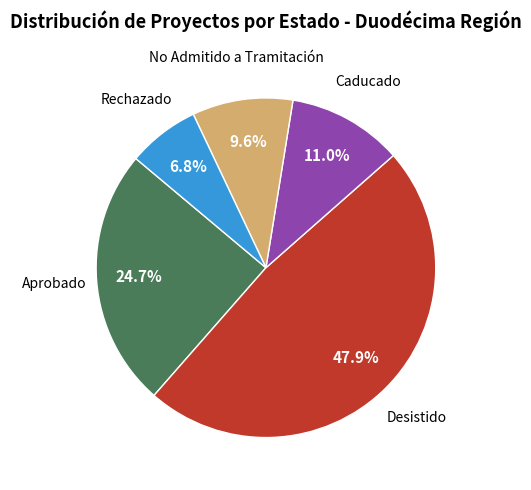

Is there any slice that represents more than half of the pie?

No